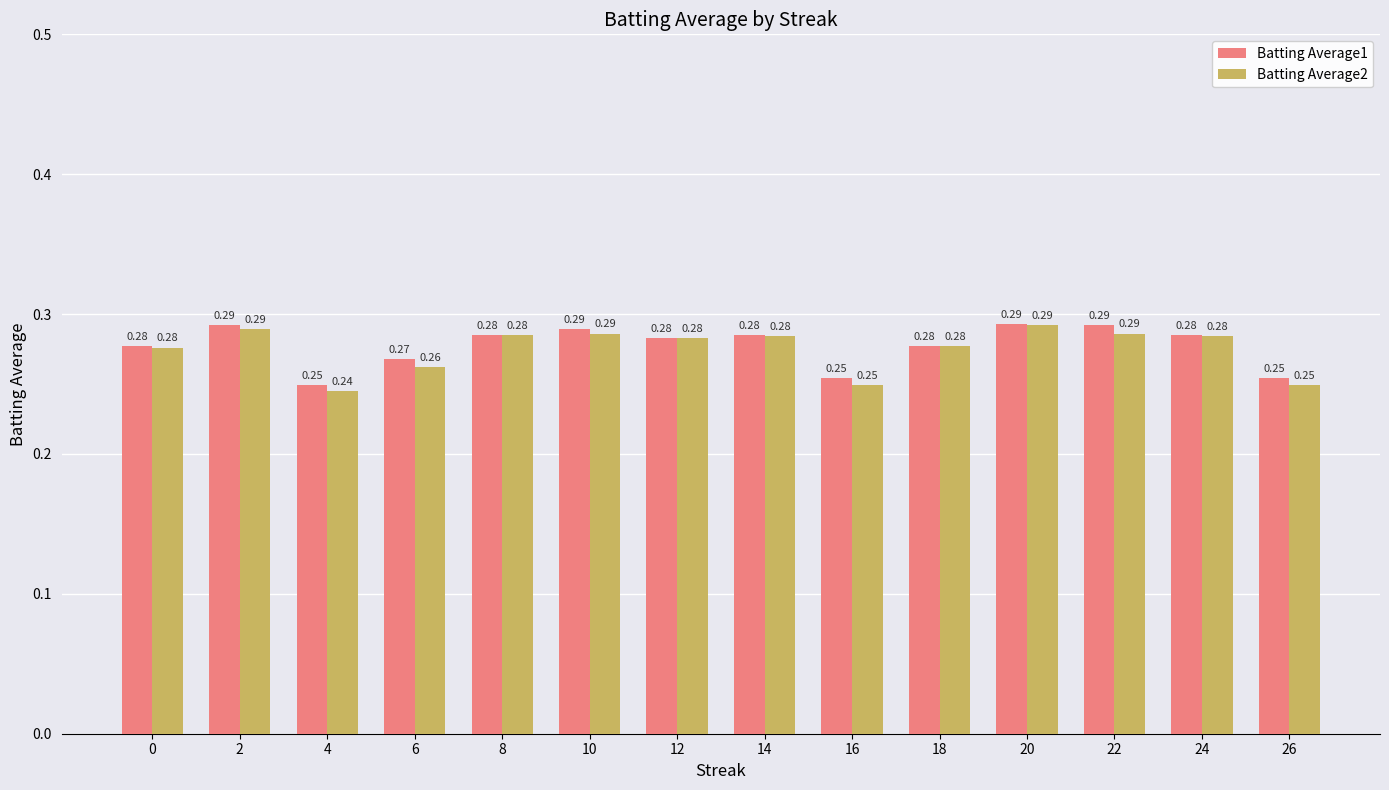

Which category has the lowest value in the Batting Average2 series?

4